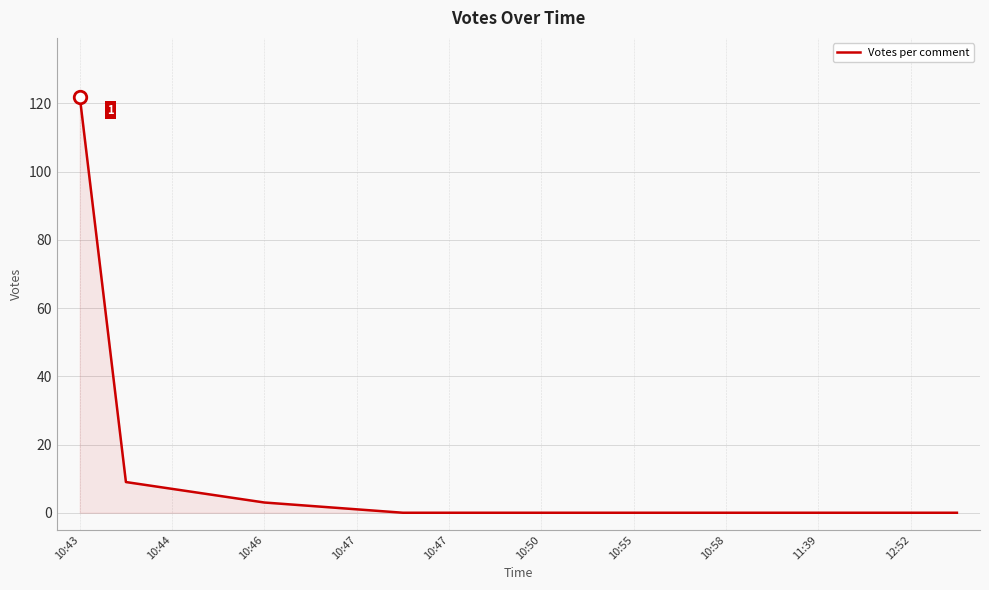

What is the greatest value displayed?

122